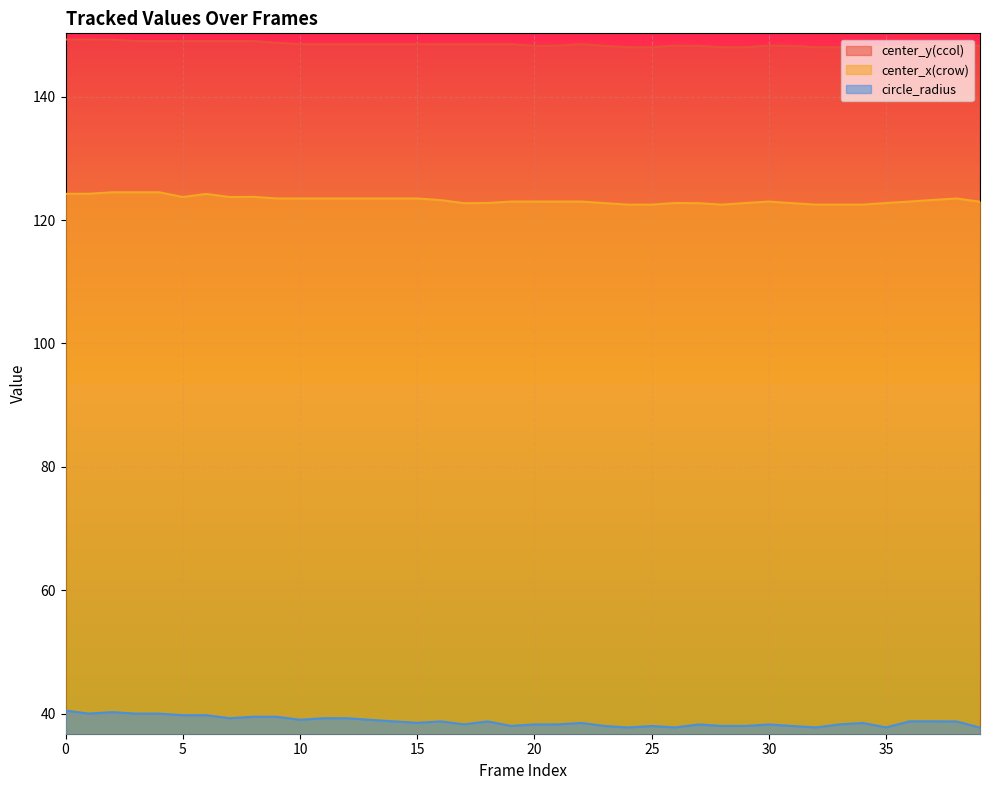

Reading right to left, transcribe all the data shown in this chart.

center_y(ccol): 148.2	148.5	148.5	148.3	148.0	148.0	148.0	148.0	148.2	148.3	148.0	148.0	148.2	148.3	148.0	148.0	148.2	148.5	148.3	148.2	148.5	148.5	148.5	148.5	148.5	148.5	148.5	148.5	148.5	148.5	148.7	149.0	149.0	149.0	149.0	149.0	149.0	149.2	149.3	149.3
center_x(crow): 123.0	123.5	123.3	123.0	122.8	122.5	122.5	122.5	122.7	123.0	122.8	122.5	122.7	122.8	122.5	122.5	122.7	123.0	123.0	123.0	123.0	122.8	122.7	123.2	123.5	123.5	123.5	123.5	123.5	123.5	123.5	123.8	123.7	124.2	123.7	124.5	124.5	124.5	124.3	124.3
circle_radius: 37.7	38.7	38.7	38.7	37.8	38.5	38.3	37.8	38.0	38.2	38.0	38.0	38.2	37.8	38.0	37.8	38.0	38.5	38.3	38.2	38.0	38.7	38.3	38.7	38.5	38.7	39.0	39.2	39.2	39.0	39.5	39.5	39.3	39.7	39.7	40.0	40.0	40.2	40.0	40.5